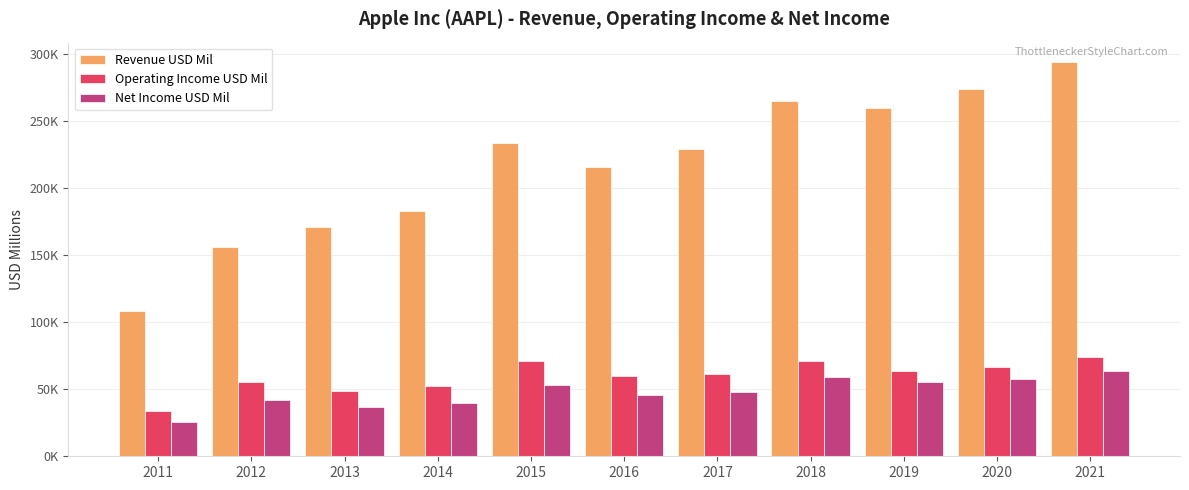

Is the value of Operating Income USD Mil at 2014 greater than the value of Revenue USD Mil at 2013?

No